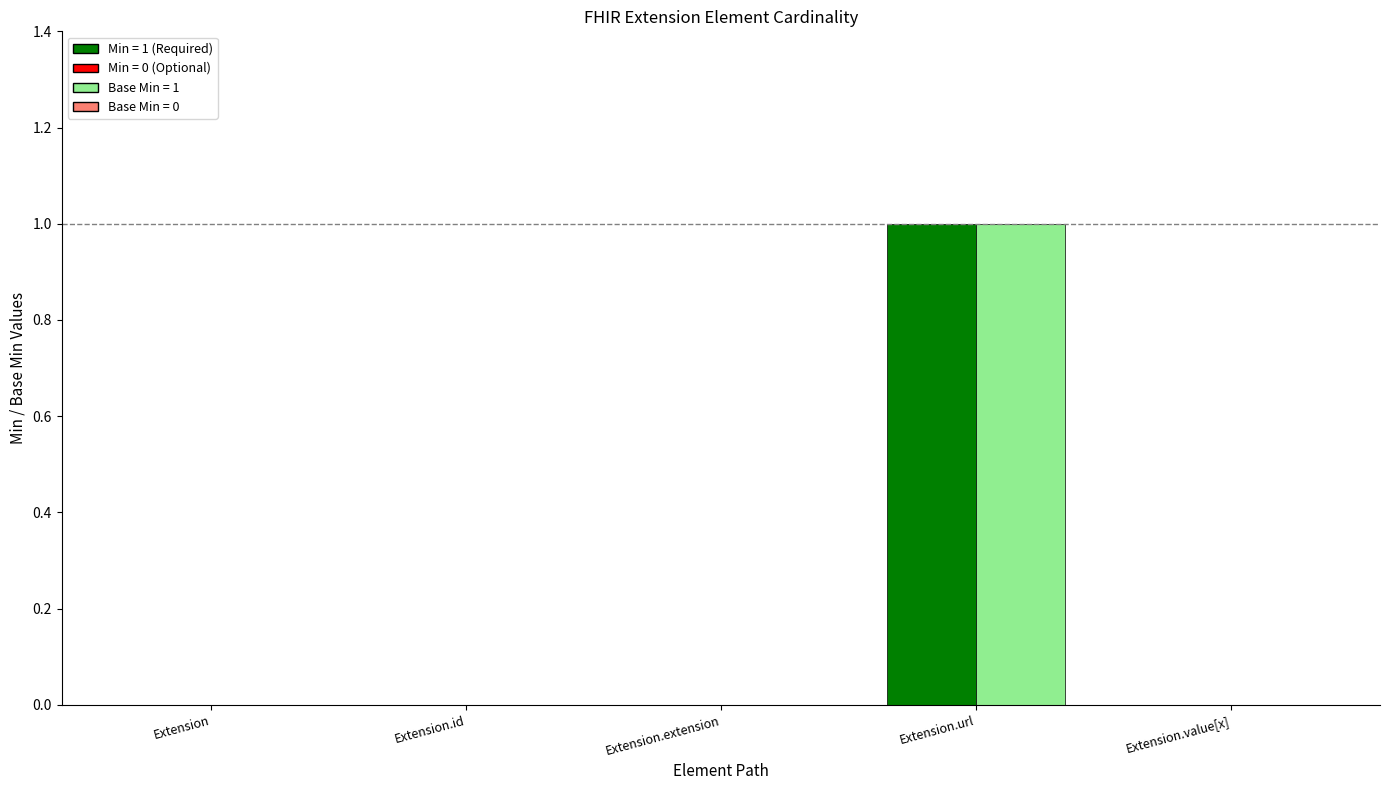

At which category is the sum across all series the highest?

Extension.url